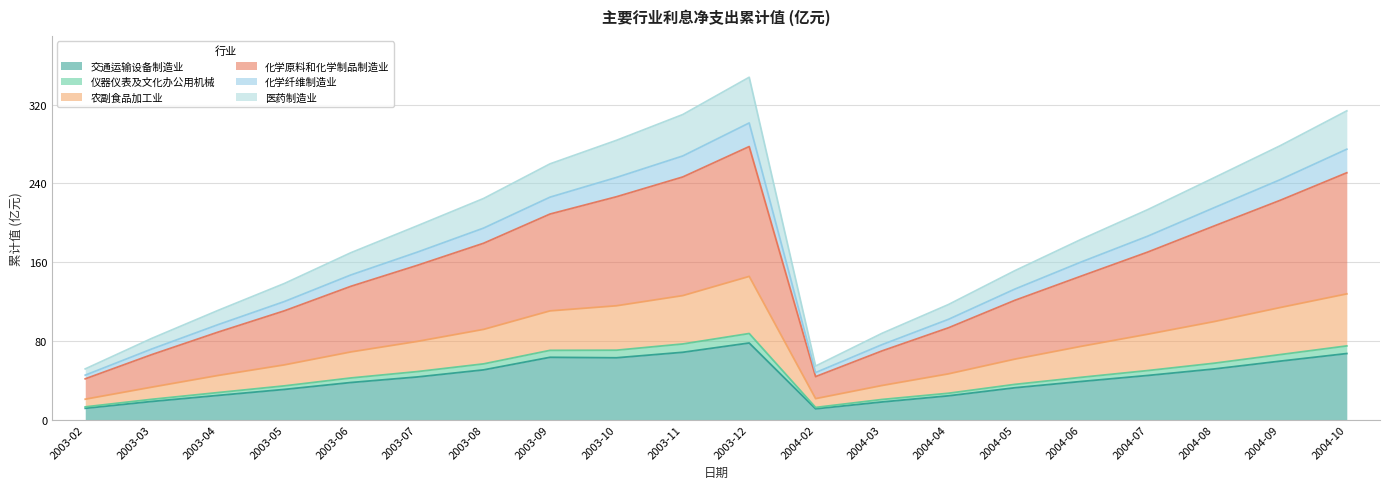

Is it true that 交通运输设备制造业 equals 62.8 at 2003-10?

True